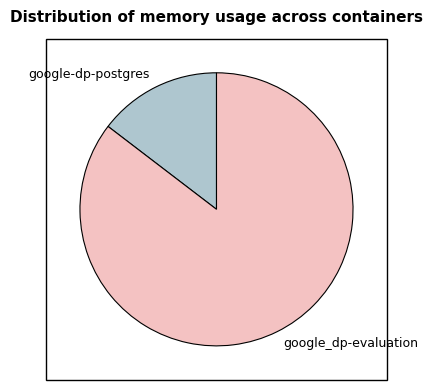

Combined, do google-dp-postgres and google_dp-evaluation account for over 50%?

Yes